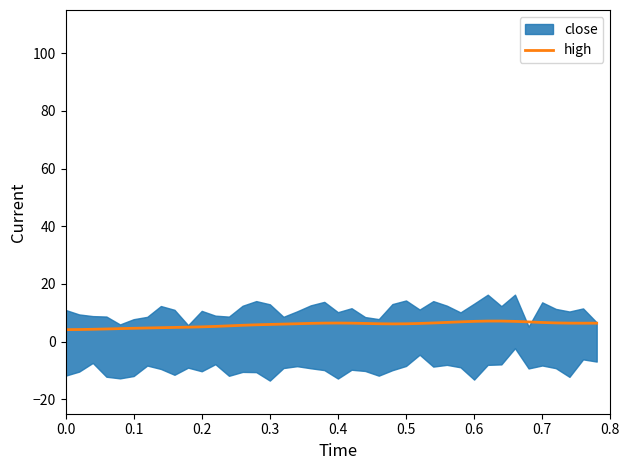

What is the value of the 22nd point from the left?

6.4